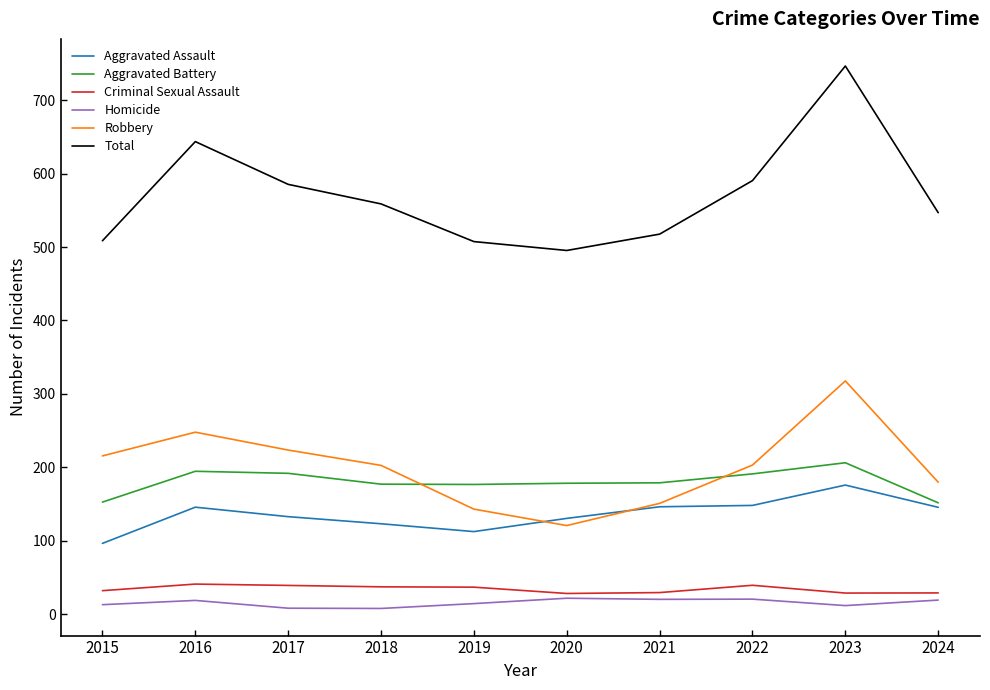

Is the value of Robbery at 2018 greater than the value of Aggravated Battery at 2018?

Yes